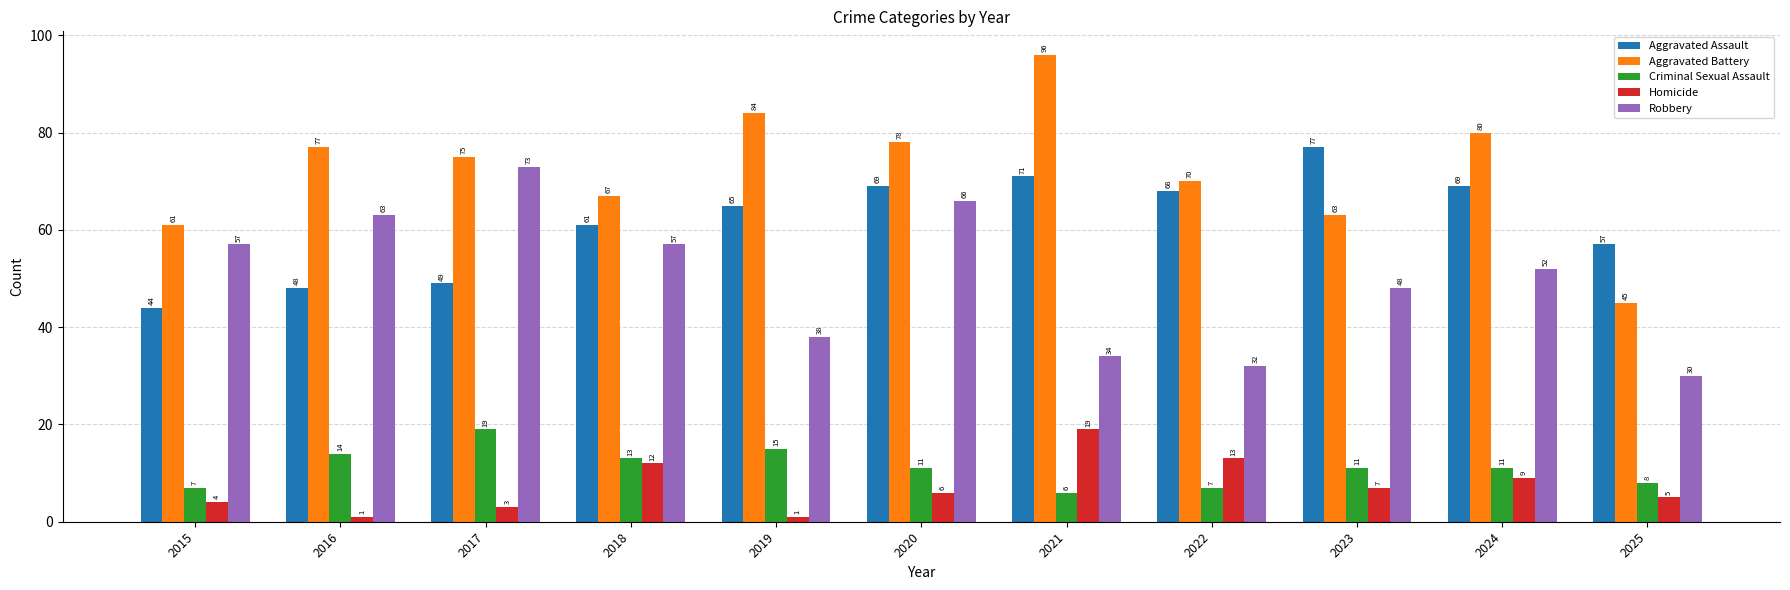

At which category is the sum across all series the highest?

2020